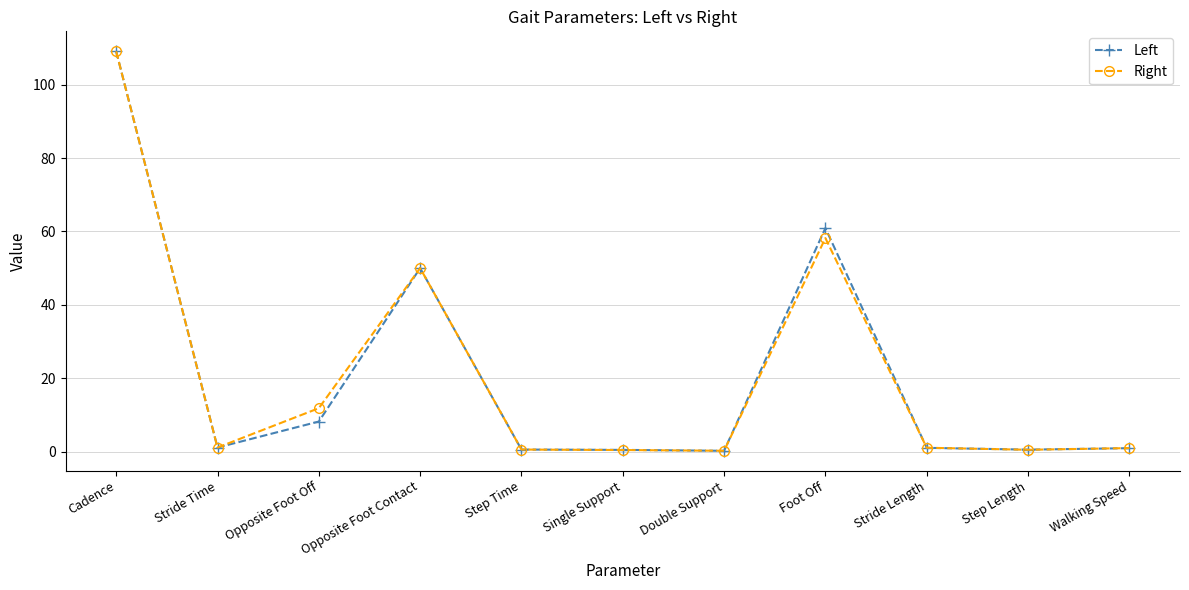

Which category has the highest value across all series?

Cadence